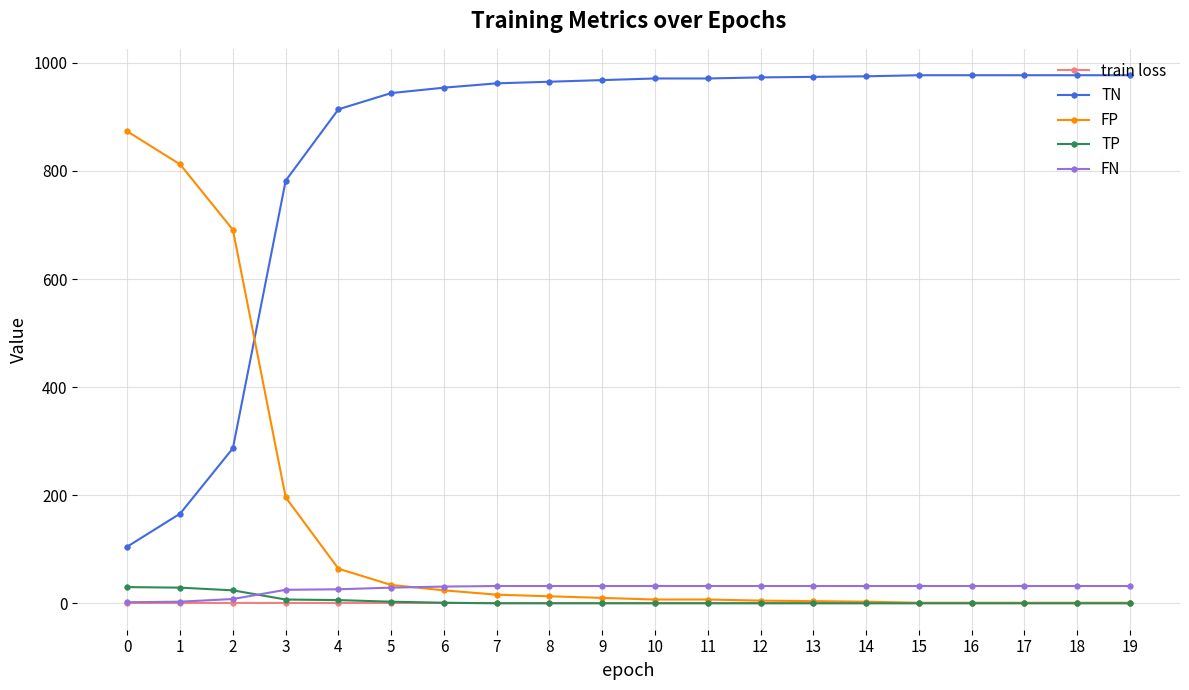

True or false: TN and TP cross at least once.

False